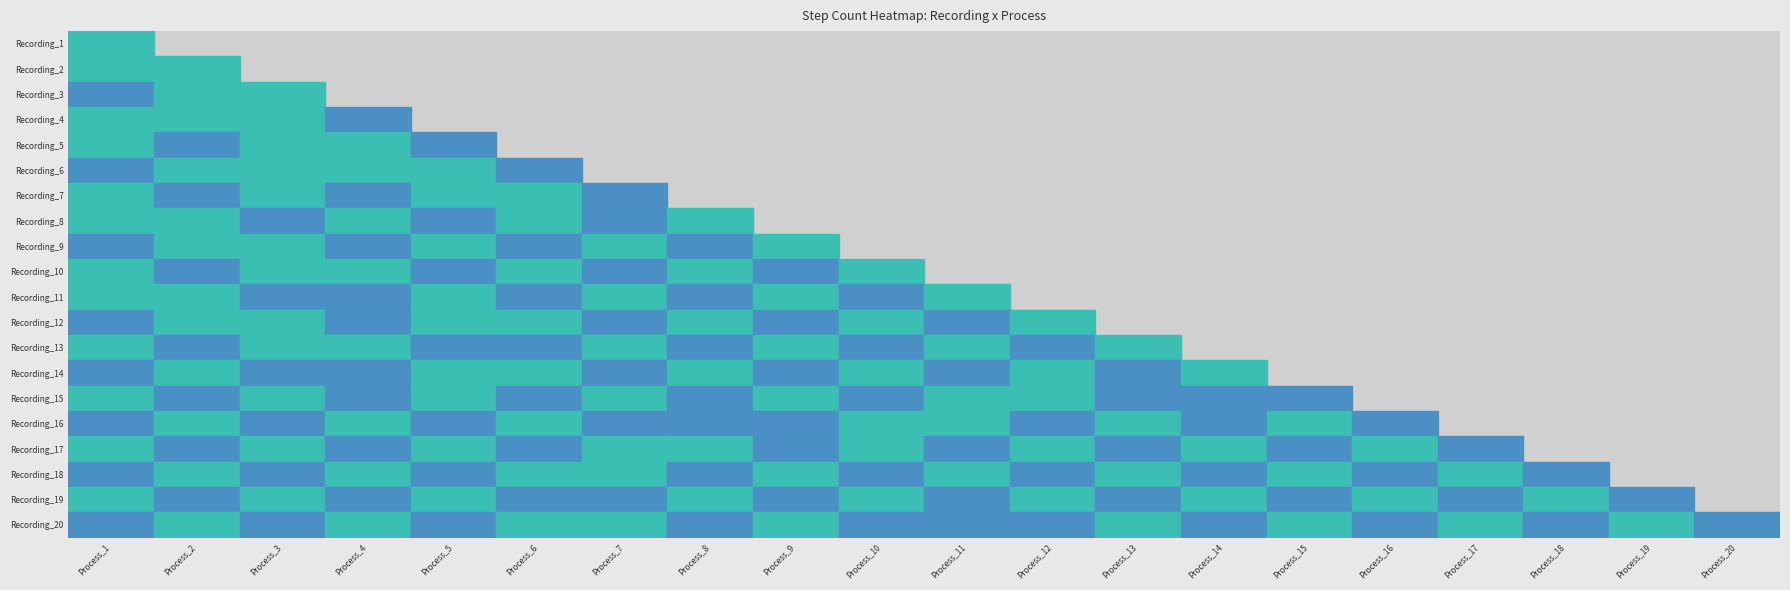

At which category is the sum across all series the highest?

Process_1